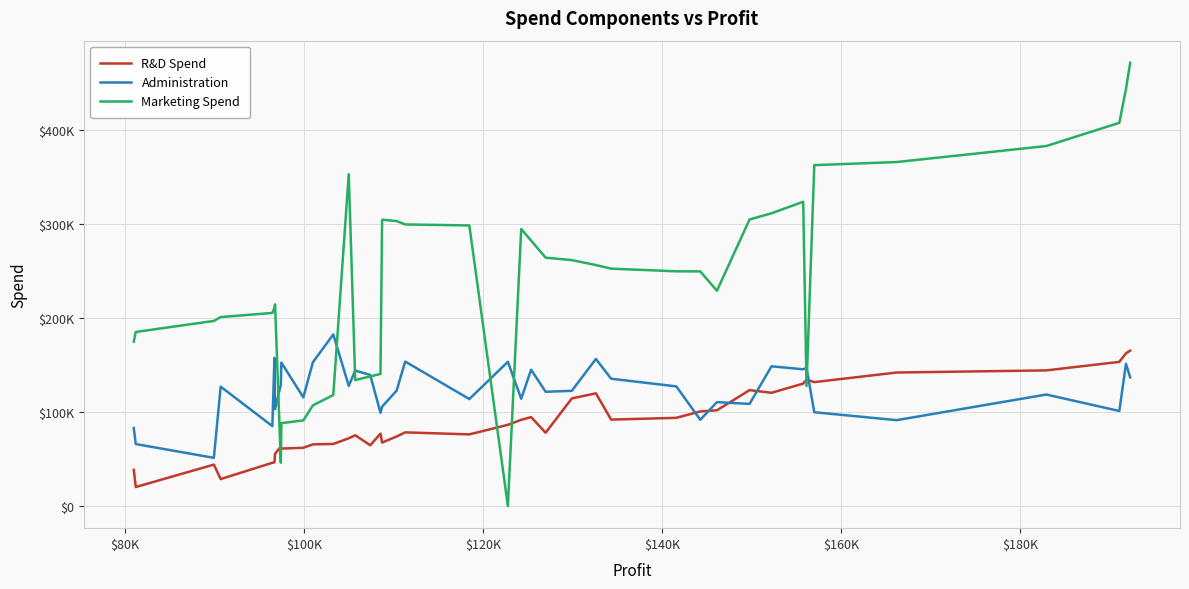

Is this an area chart (filled region under the line)?

No